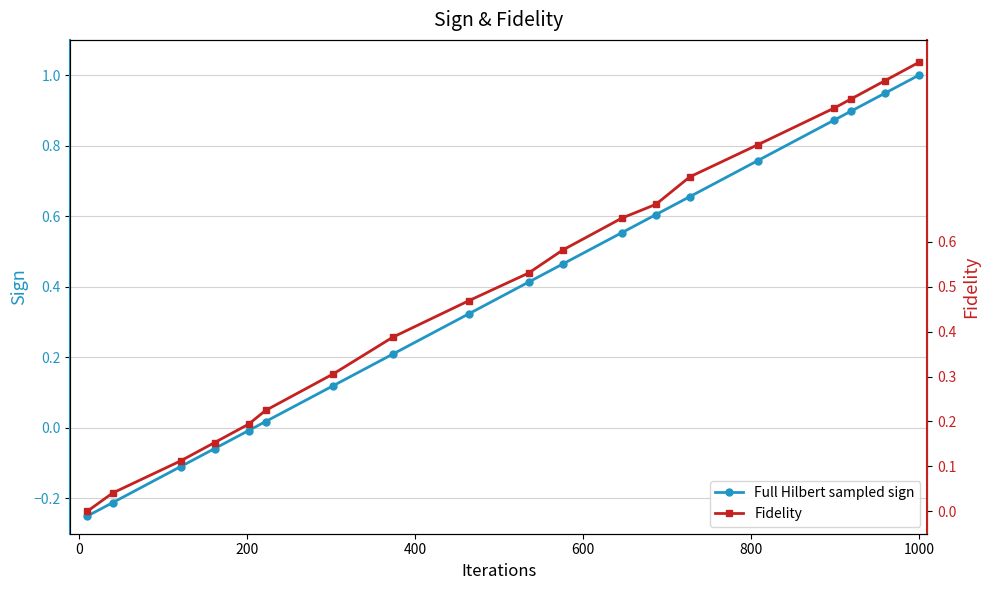

List the series in order of their peak value, highest first.

Full Hilbert sampled sign, Fidelity